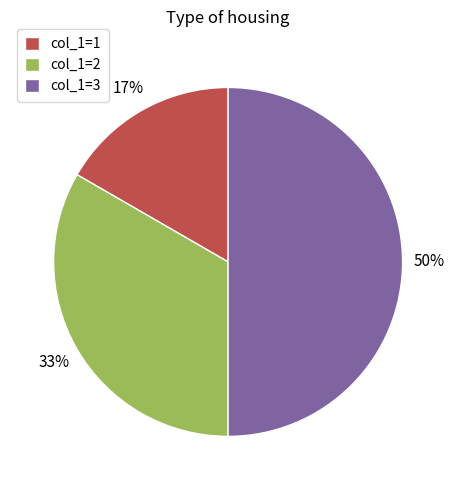

How many segments does this pie chart have?

3